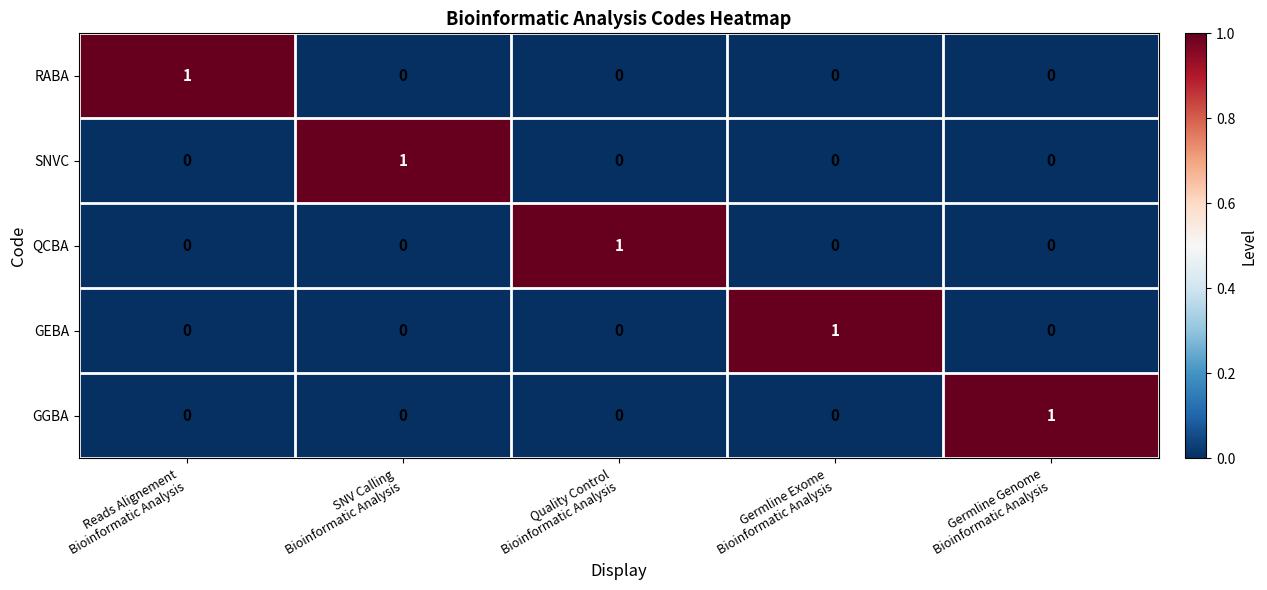

At how many categories does at least one series exceed 0?

5